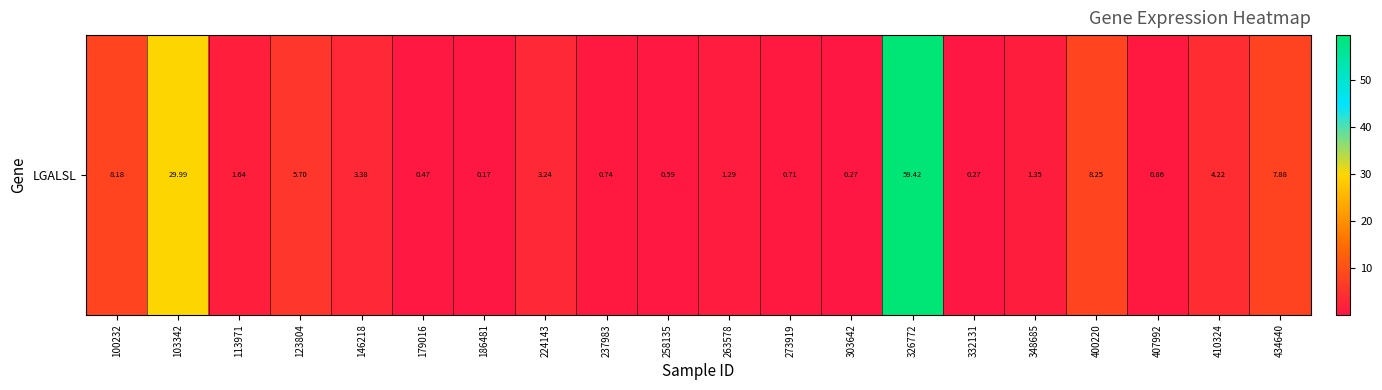

Rank the categories by value from lowest to highest.

186481, 303642, 332131, 179016, 258135, 273919, 237983, 407992, 263578, 348685, 113971, 224143, 146218, 410324, 123804, 434640, 100232, 400220, 103342, 326772